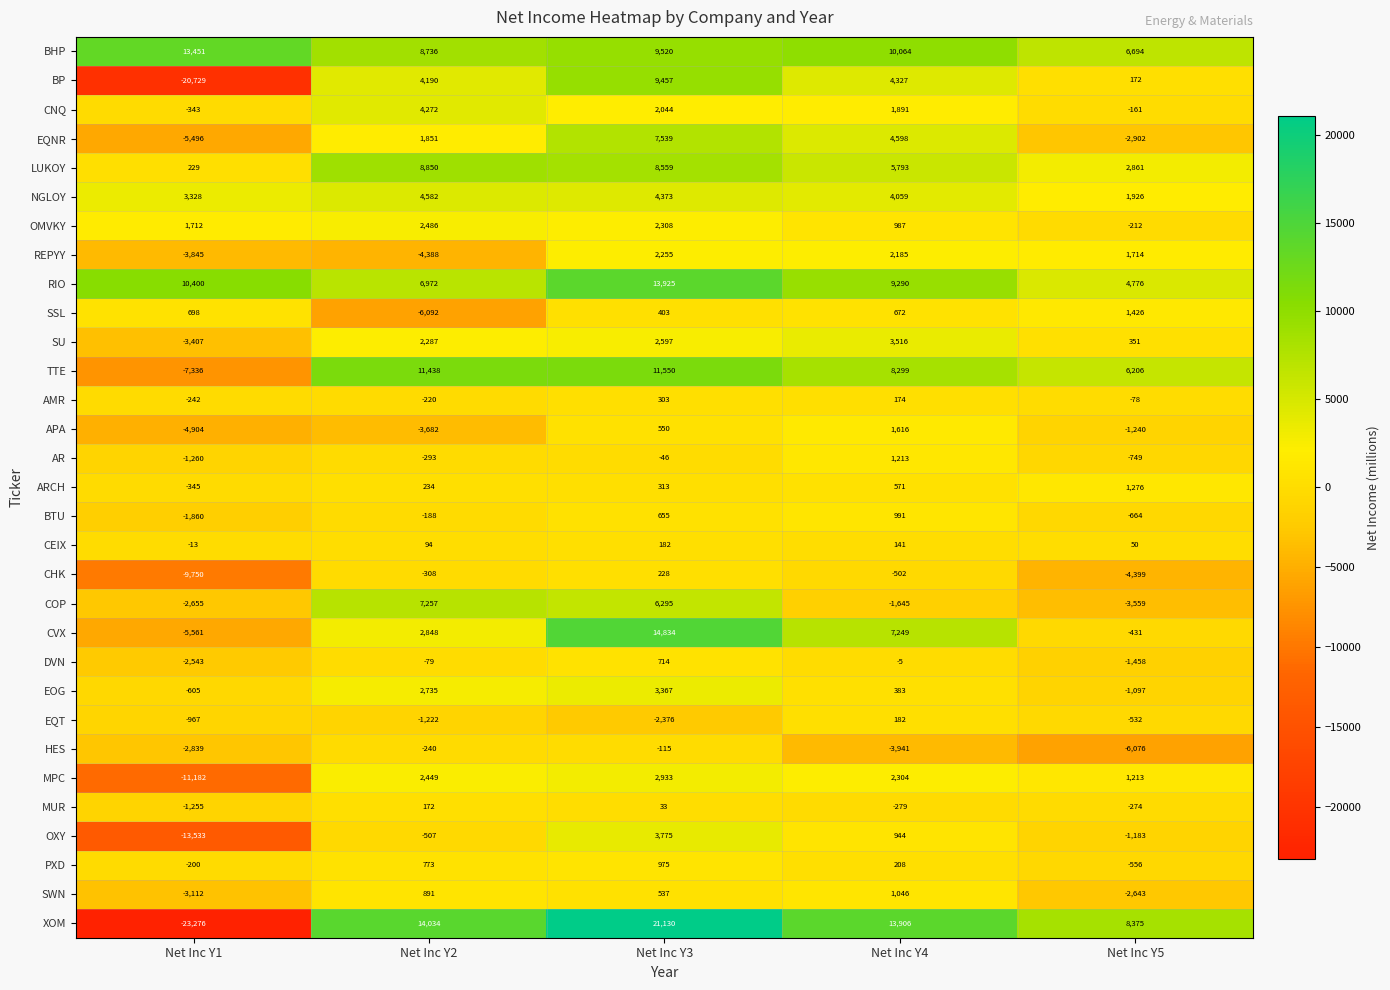

What is the difference between the EQNR values at Net Inc Y5 and Net Inc Y4?

7500